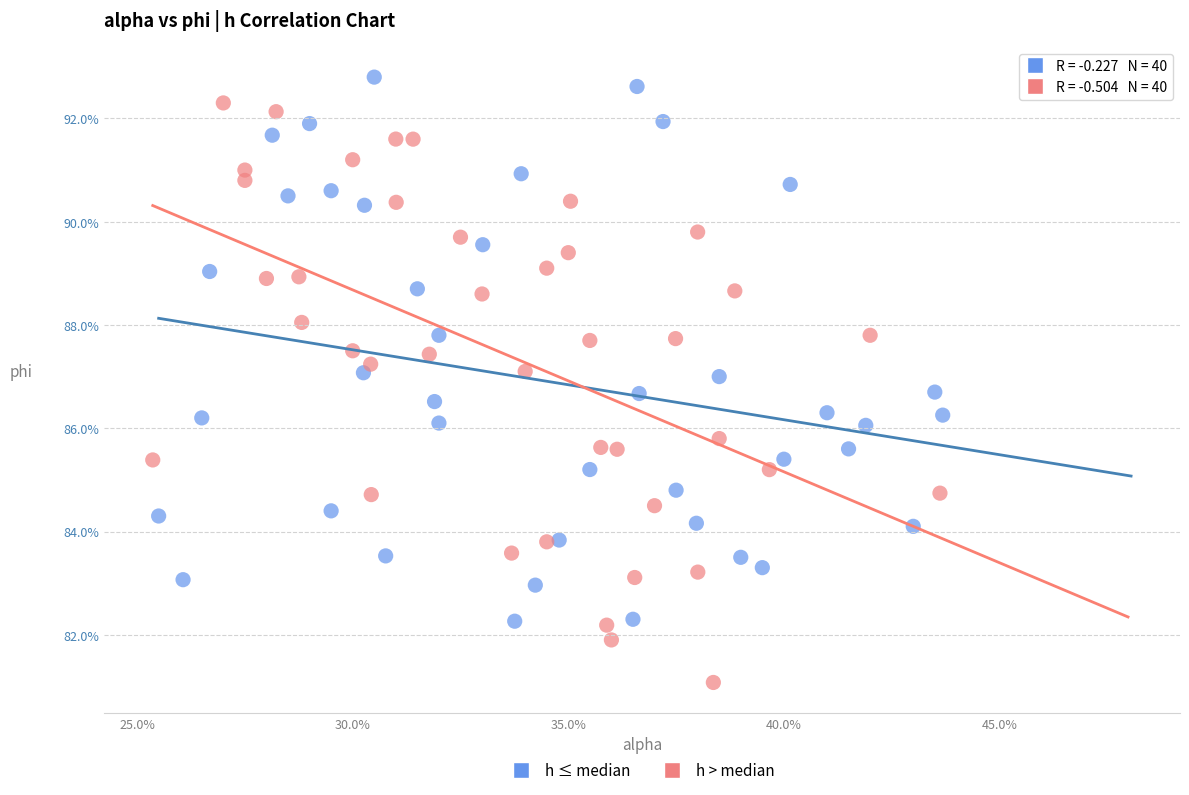

What are all the series names shown in the legend?

h ≤ median, h > median